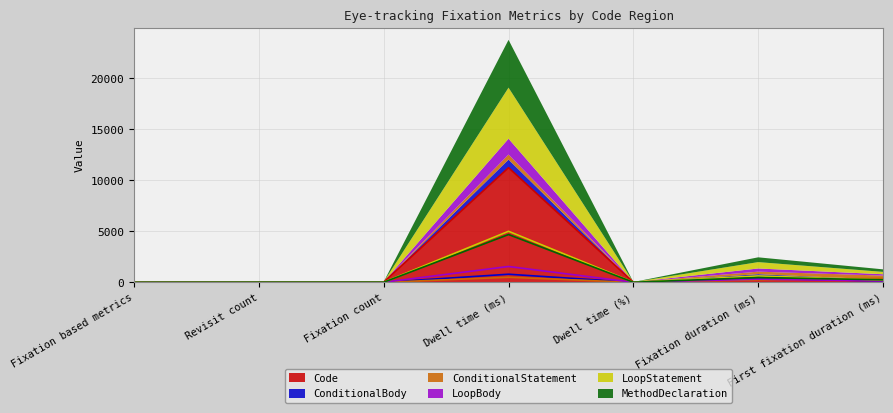

Which series ends up on top after the final intersection of Code and MethodDeclaration?

MethodDeclaration